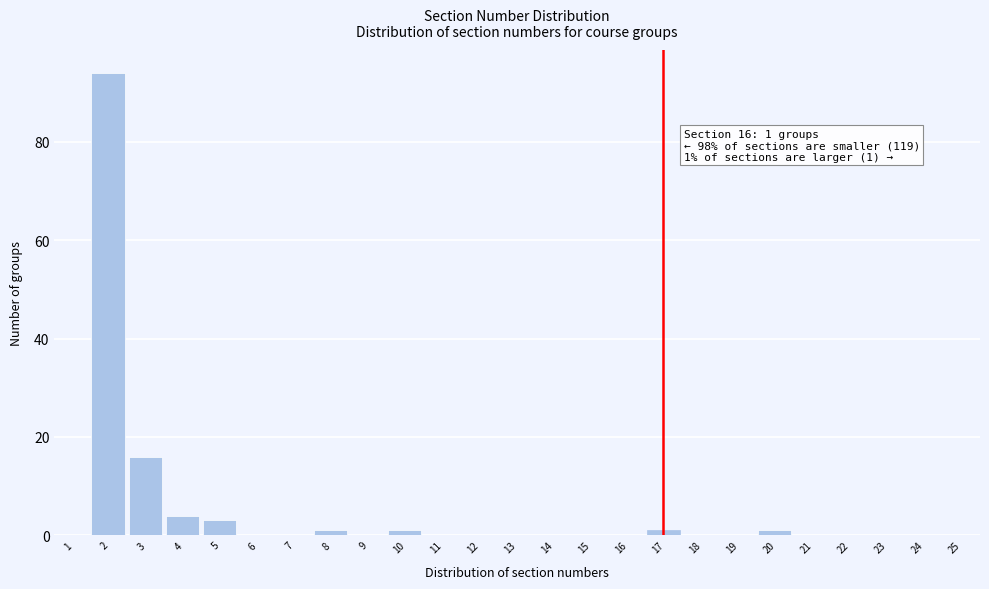

Reading left to right, what are all the values shown in this chart?

1=0	2=94	3=16	4=4	5=3	6=0	7=0	8=1	9=0	10=1	11=0	12=0	13=0	14=0	15=0	16=0	17=1	18=0	19=0	20=1	21=0	22=0	23=0	24=0	25=0